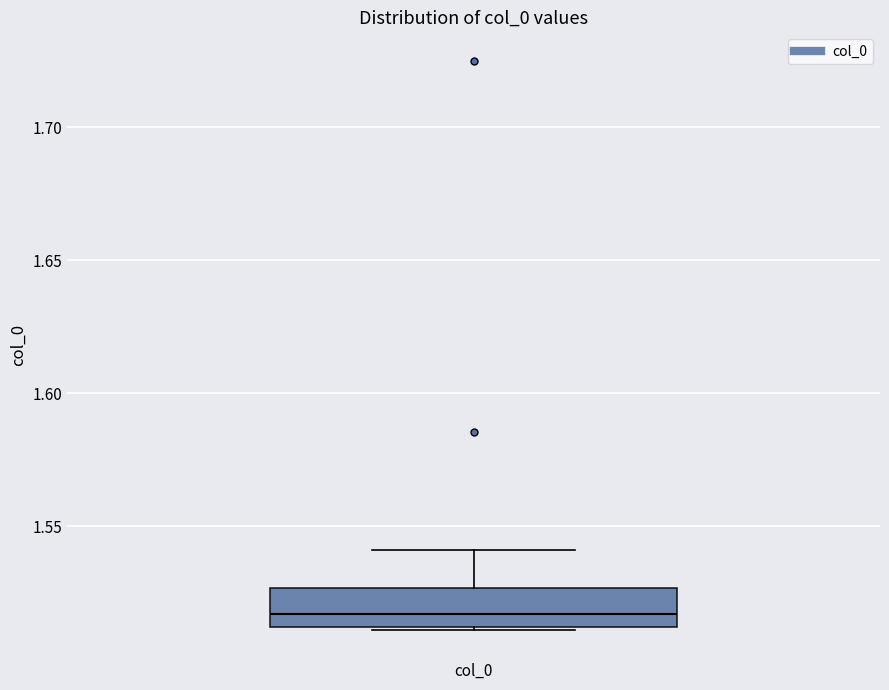

Where is the lower edge of the box for col_0 on the y-axis? The values are not printed on the chart, so give them approximately, as read against the axis.

1.510